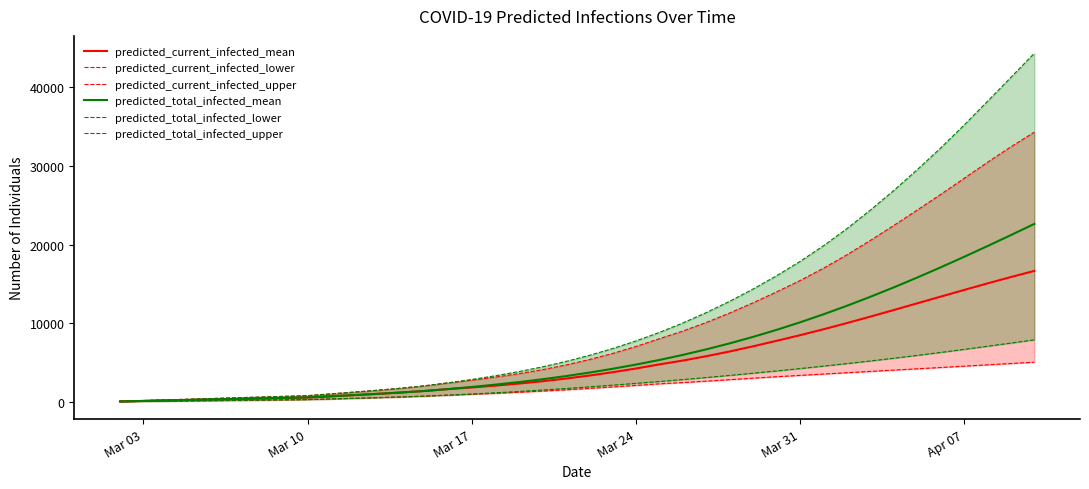

What is the maximum value for predicted_total_infected_mean?

22628